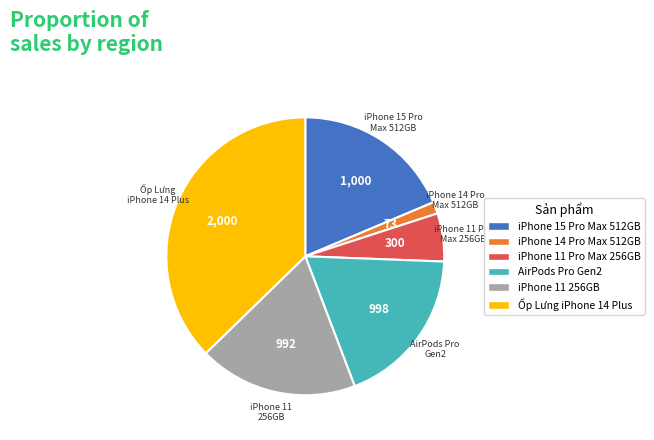

Count the number of slices in the pie.

6